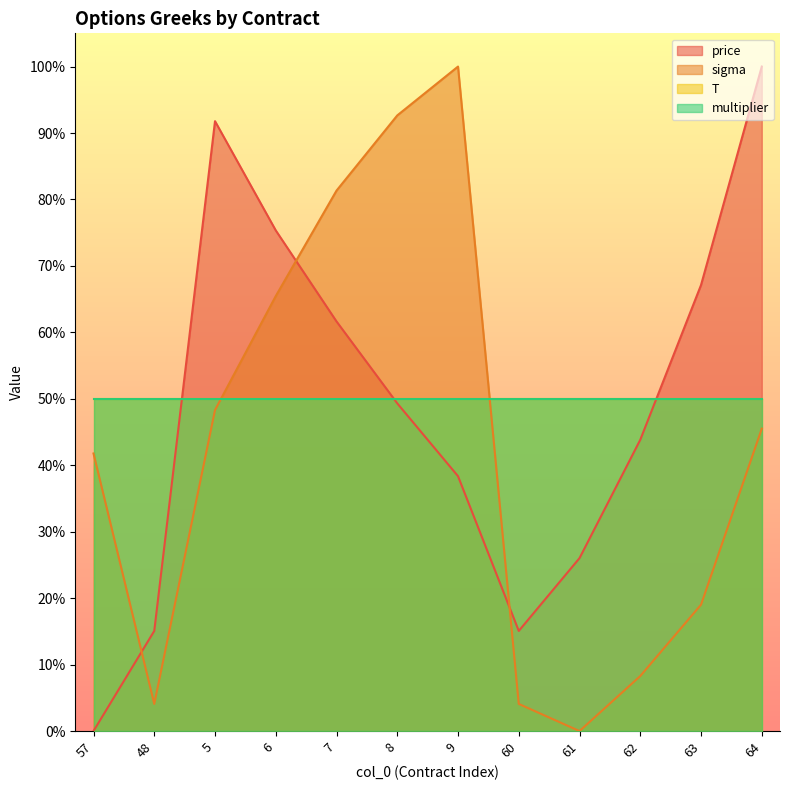

Does the chart have visible grid lines?

No